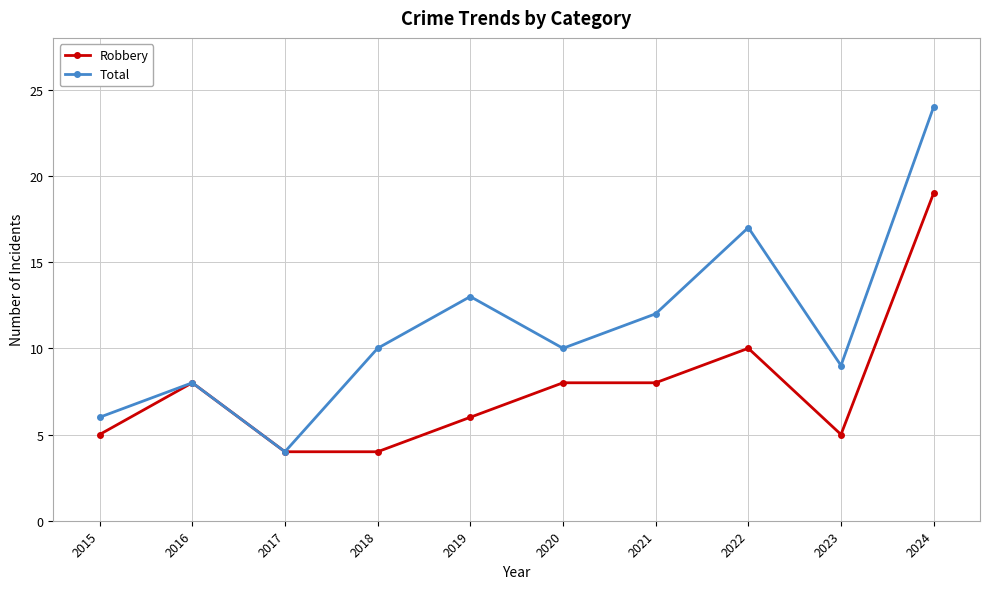

Is the value of Robbery at 2019 greater than the value of Total at 2021?

No